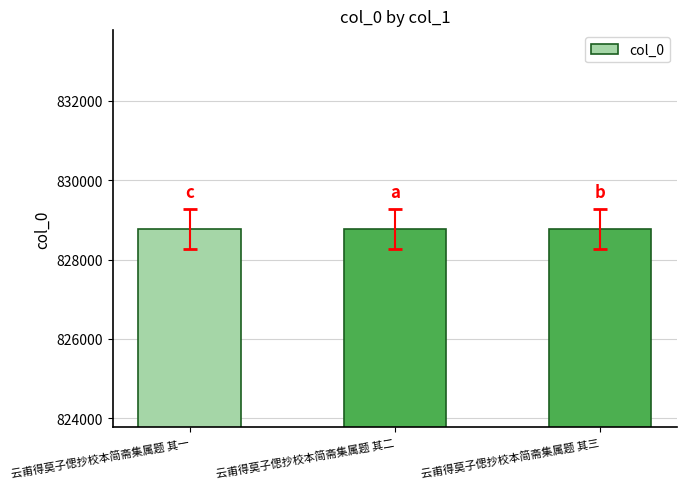

The value at 云甫得莫子偲抄校本简斋集属题 其二 is 575973. True or false?

False